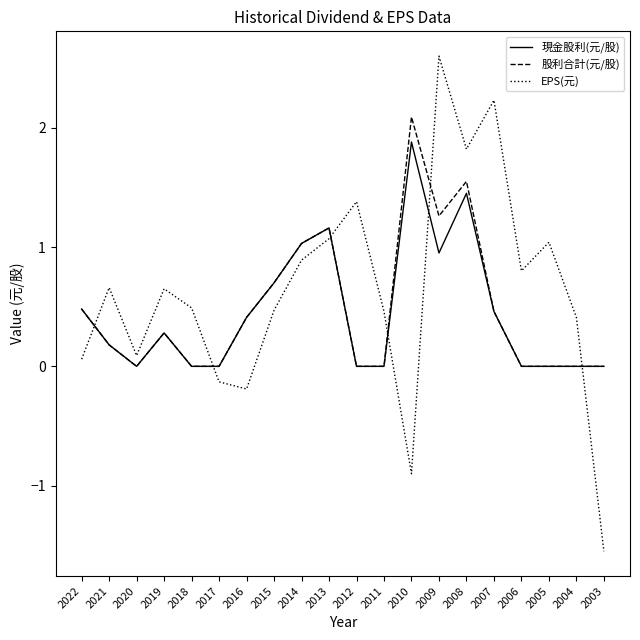

Does the chart have visible grid lines?

No